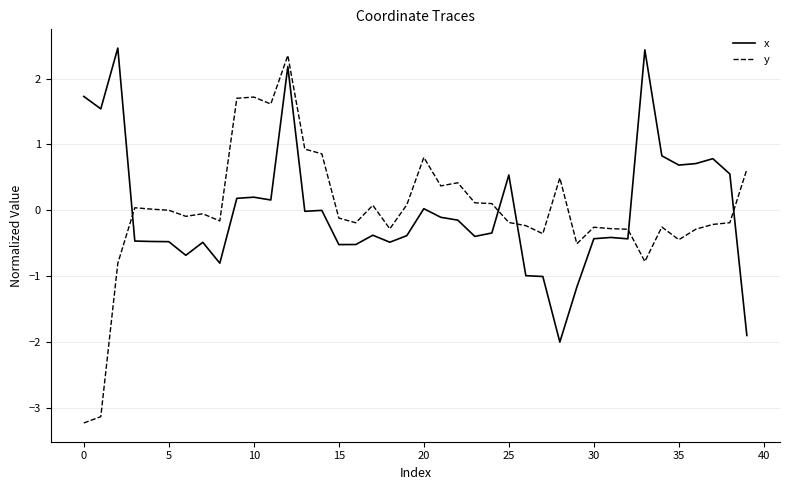

What is the difference between the maximum and minimum values in the x series?

4.5